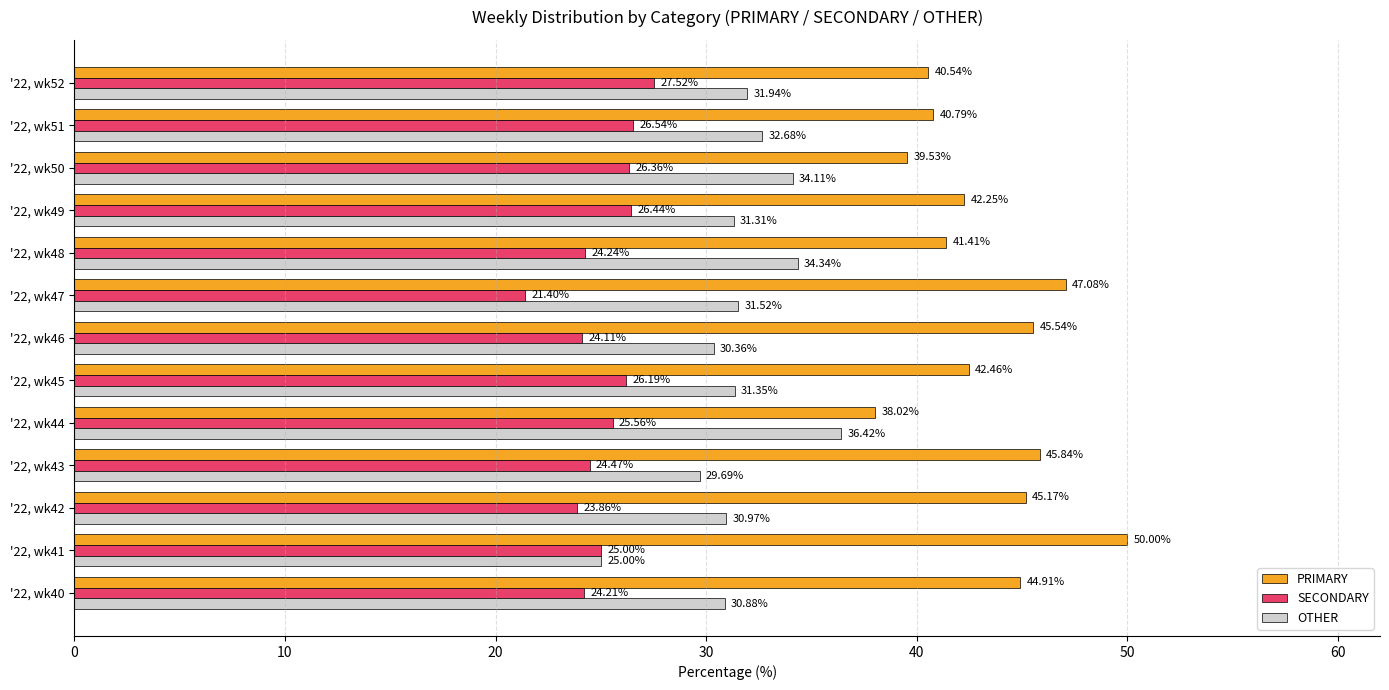

What is the average value of the PRIMARY series?

43.4